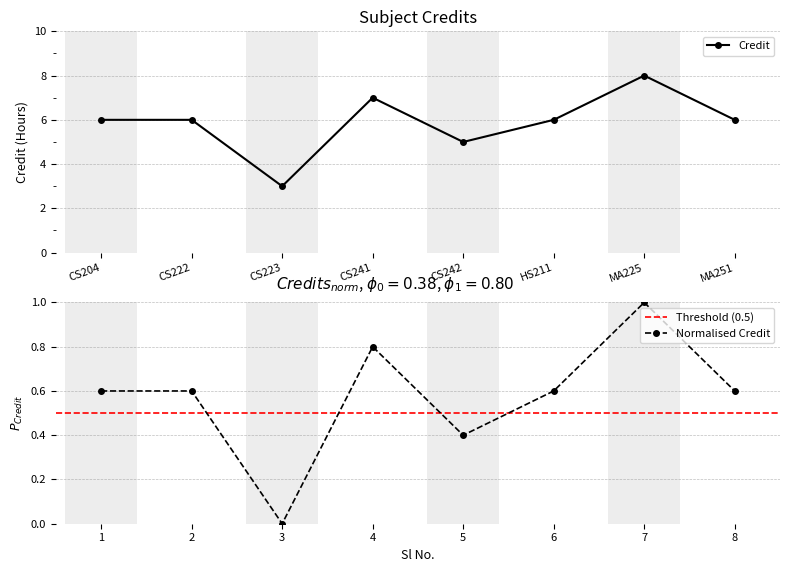

List the labels in order of value, largest first.

7, 4, 1, 2, 6, 8, 5, 3